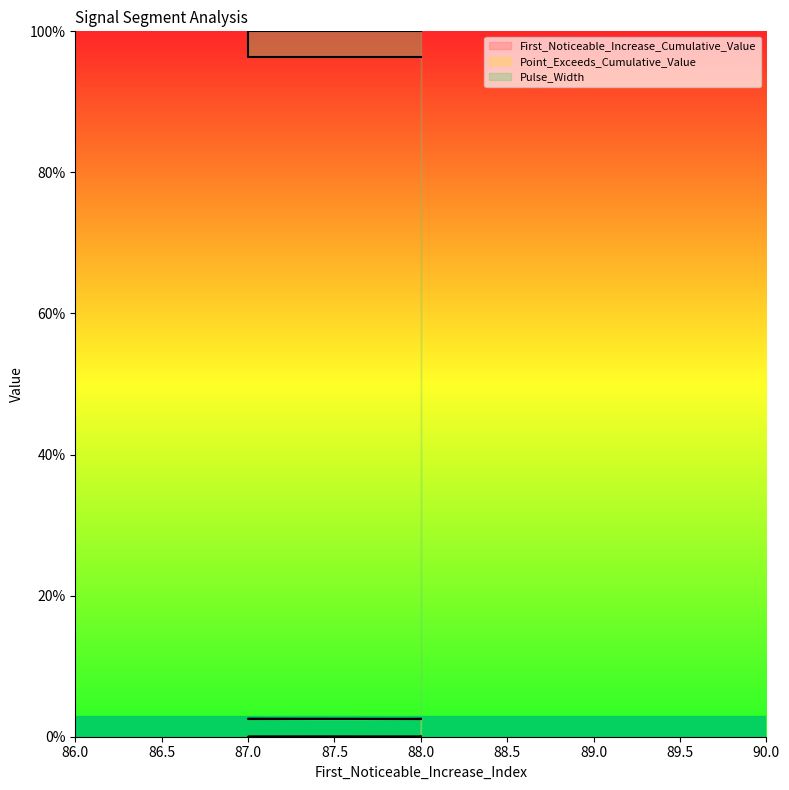

True or false: Pulse_Width and First_Noticeable_Increase_Cumulative_Value cross at least once.

False